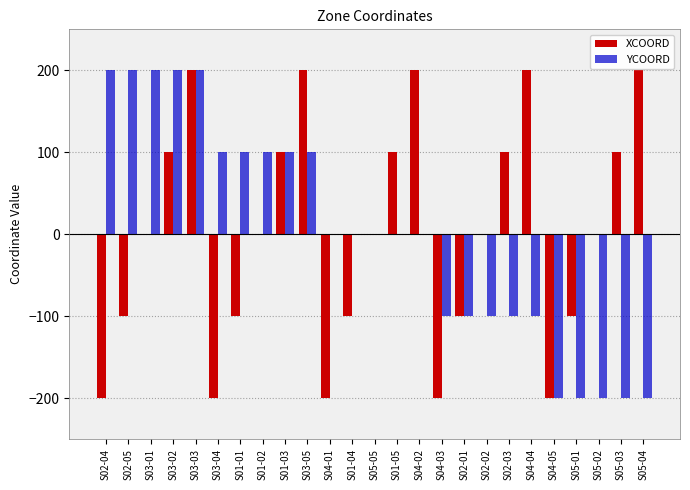

Count the YCOORD values in the range -100 to 100.

15